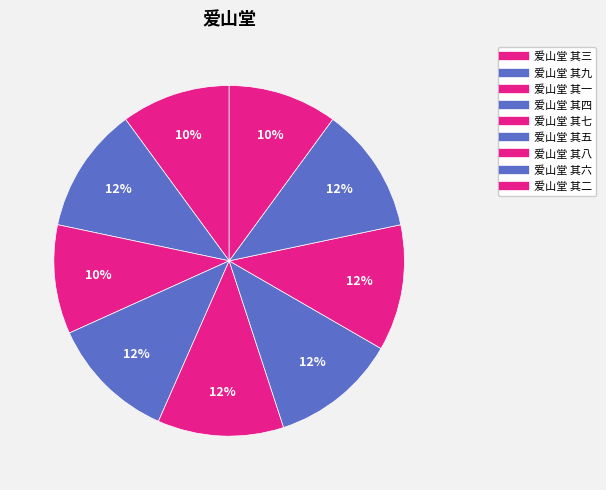

To the nearest percent, what portion does 爱山堂 其七 represent?

12%